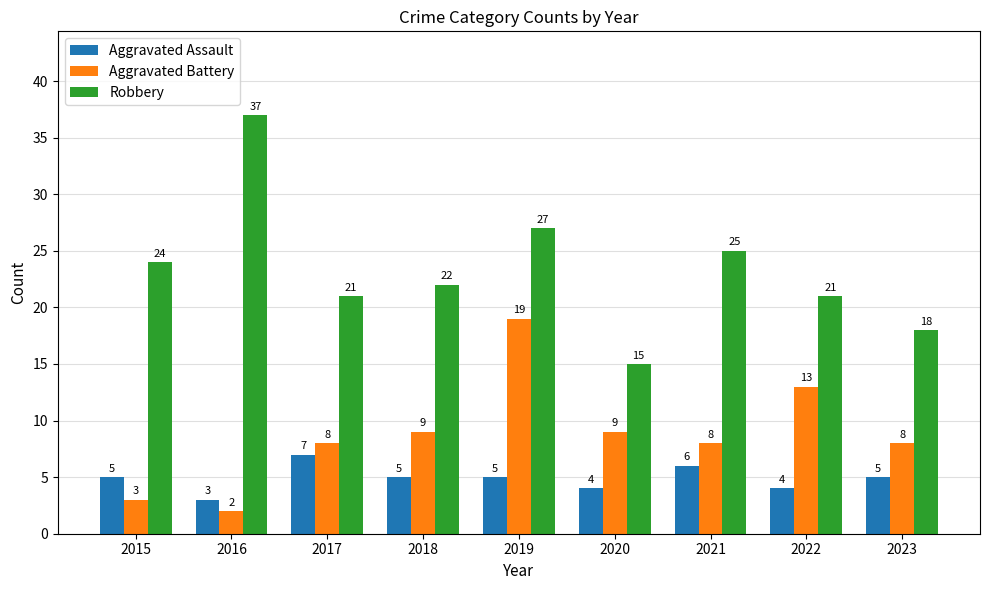

What is the difference between the highest and lowest values at 2020?

11